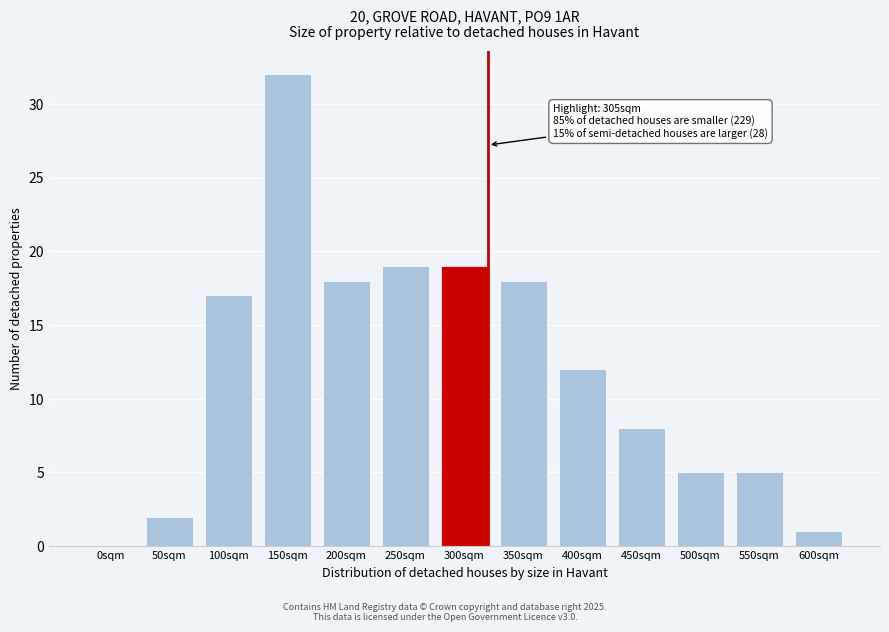

Reading left to right, extract all data points from this chart.

0sqm=0	50sqm=2	100sqm=17	150sqm=32	200sqm=18	250sqm=19	300sqm=19	350sqm=18	400sqm=12	450sqm=8	500sqm=5	550sqm=5	600sqm=1